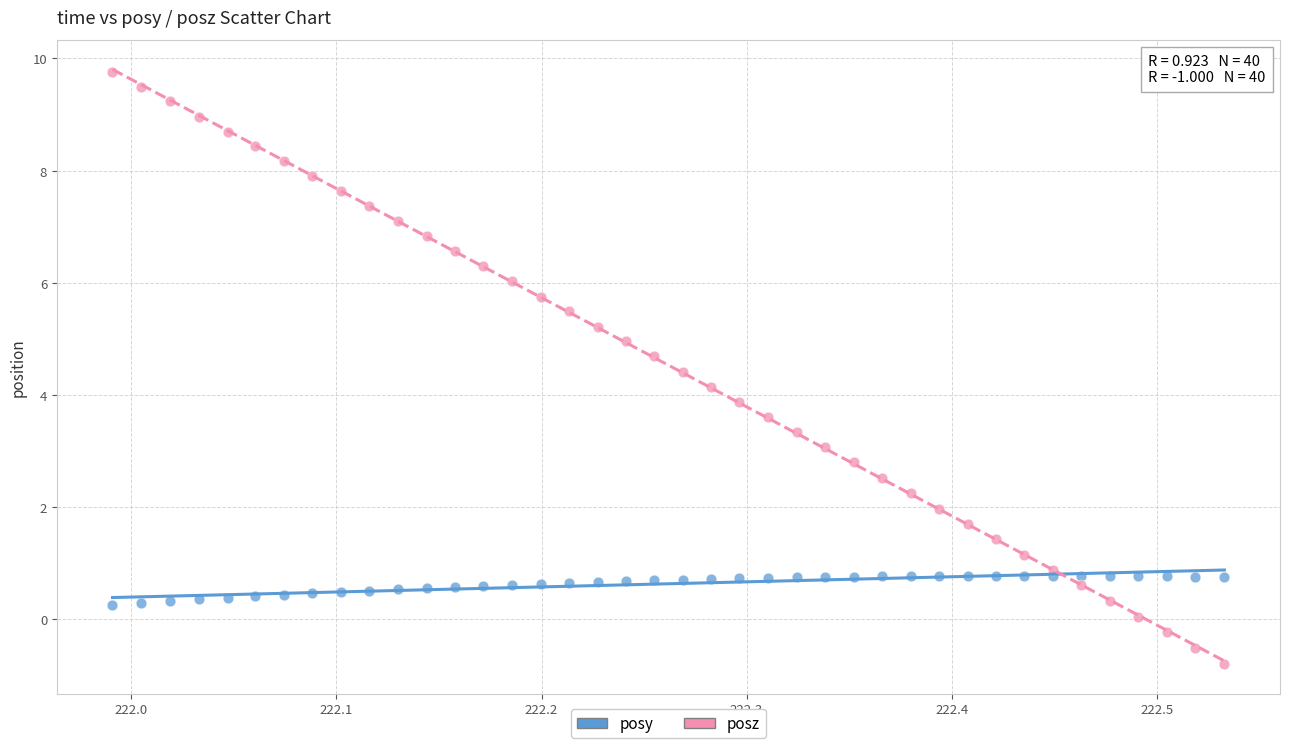

Which series has the widest spread of Y values?

posz